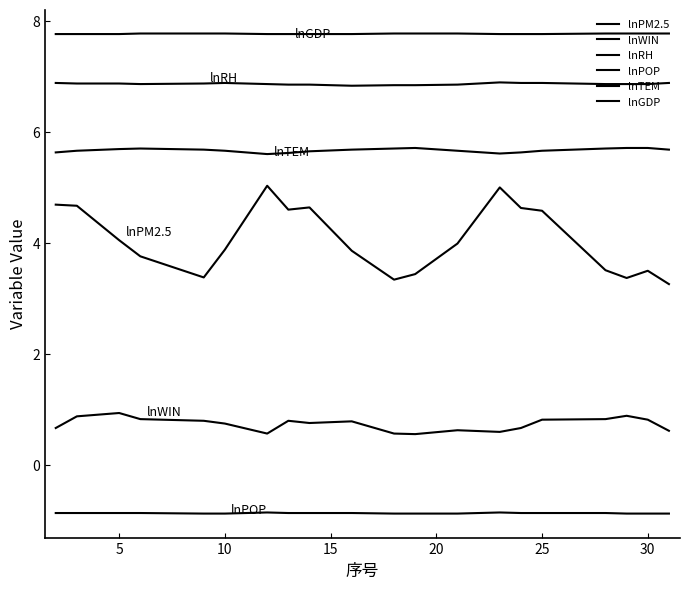

Which series has the largest range (max minus min)?

lnPM2.5